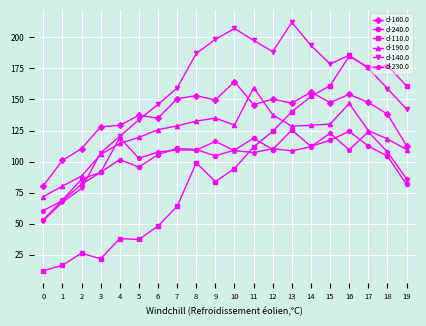

What is the minimum value for d-140.0?

52.5